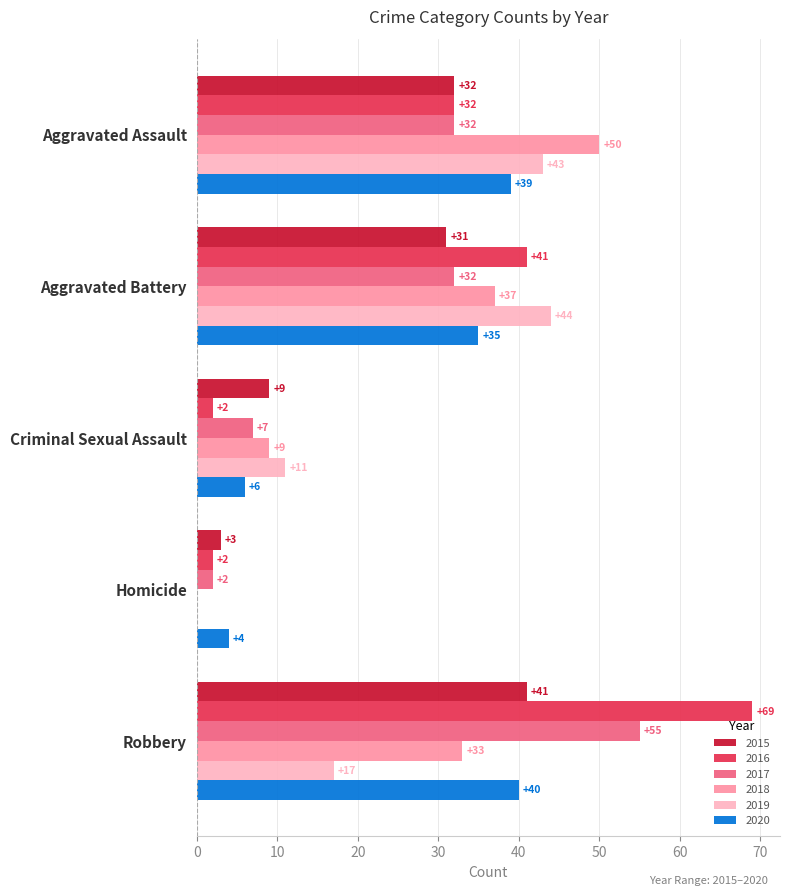

At which label is 2016 closest to 35?

Aggravated Assault